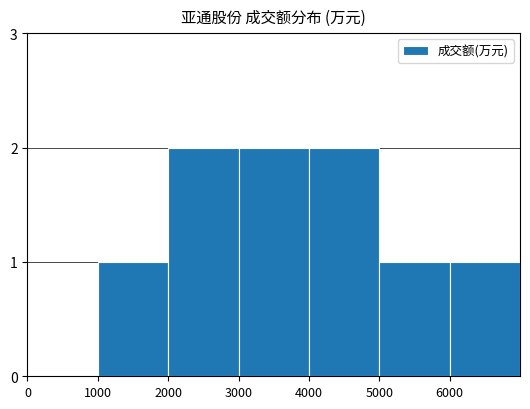

How many positive values are there?

6